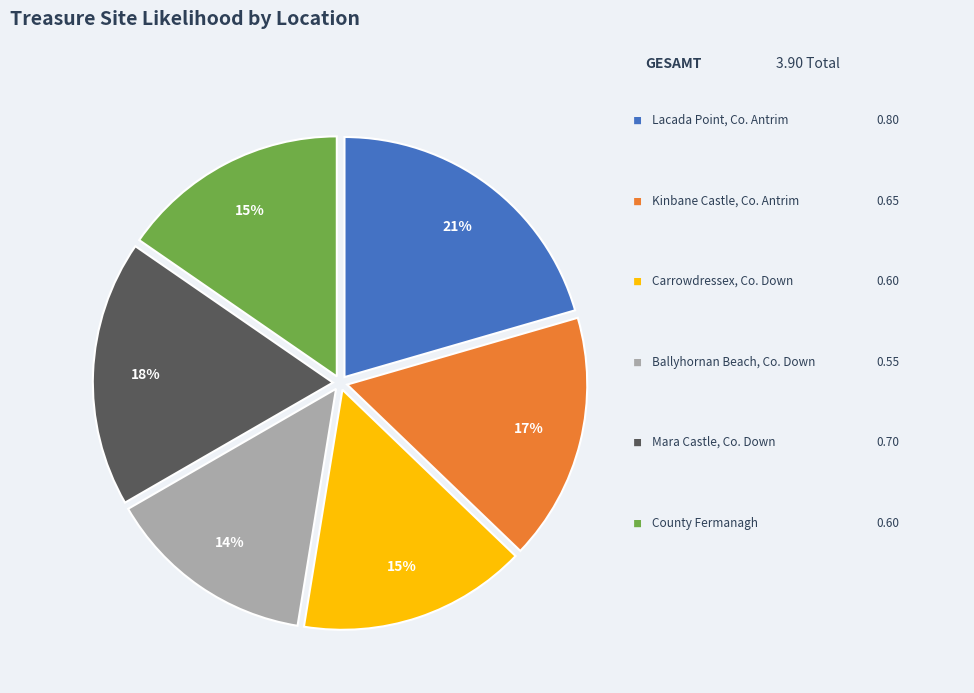

Is there any slice that represents more than half of the pie?

No